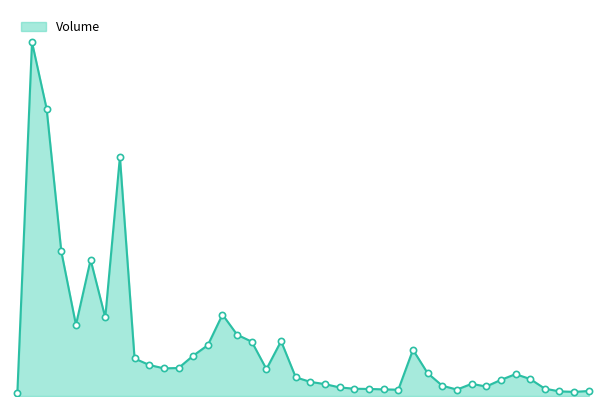

Is this an area chart (filled region under the line)?

Yes